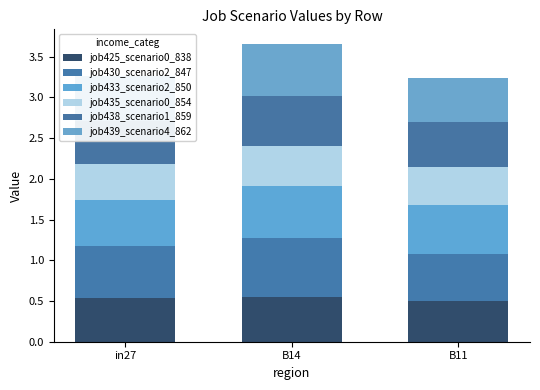

At which category is the sum across all series the highest?

B14